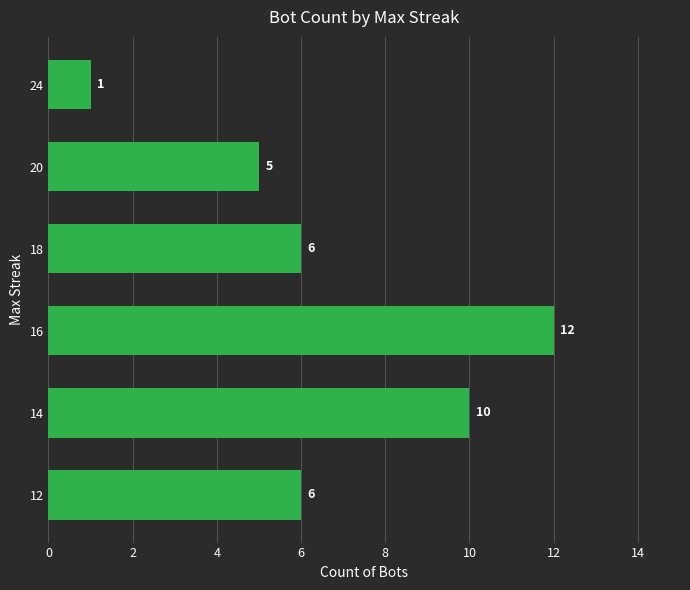

Which label corresponds to the largest value in the chart?

16